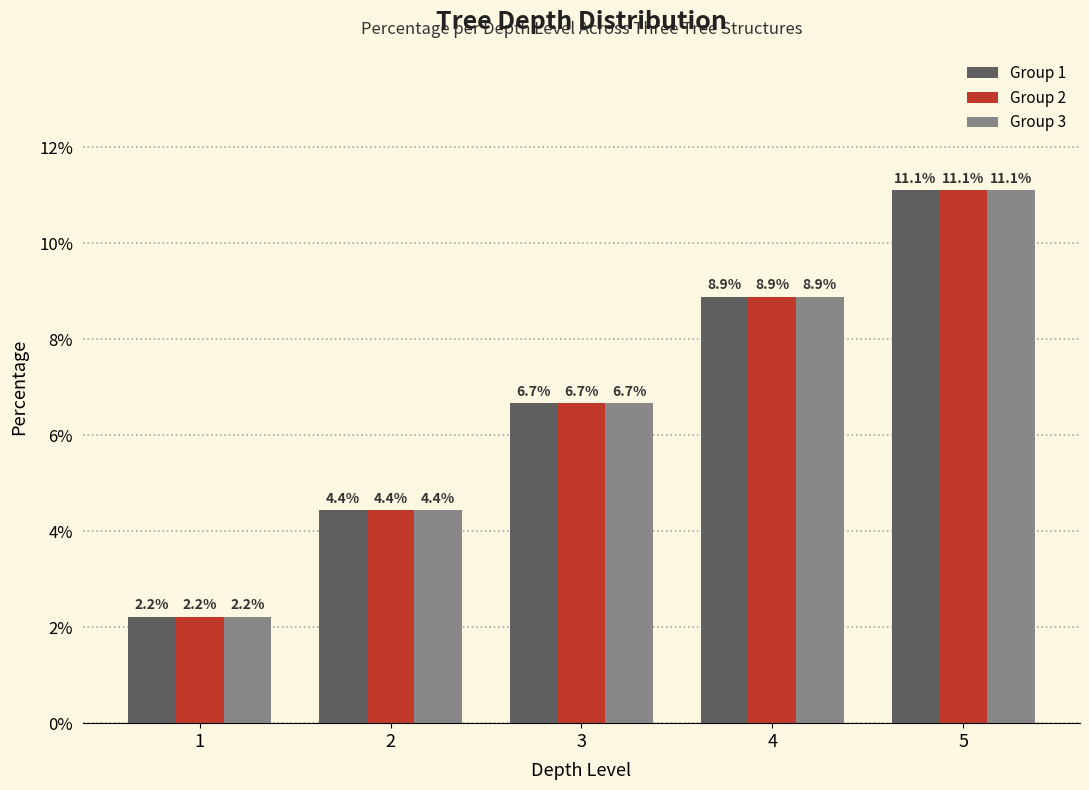

Is the value of Group 2 at 4 greater than the value of Group 1 at 5?

No